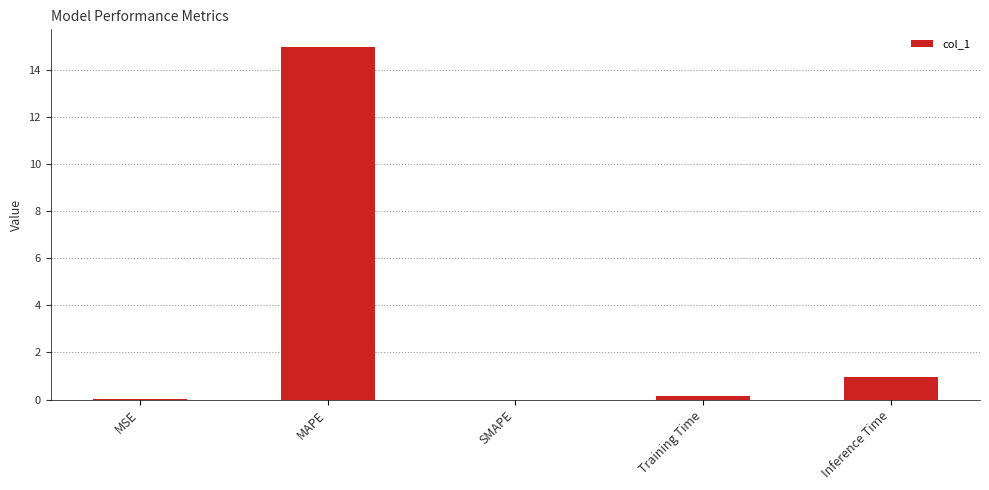

The chart shows a value of 10.0 at MAPE. True or false?

False